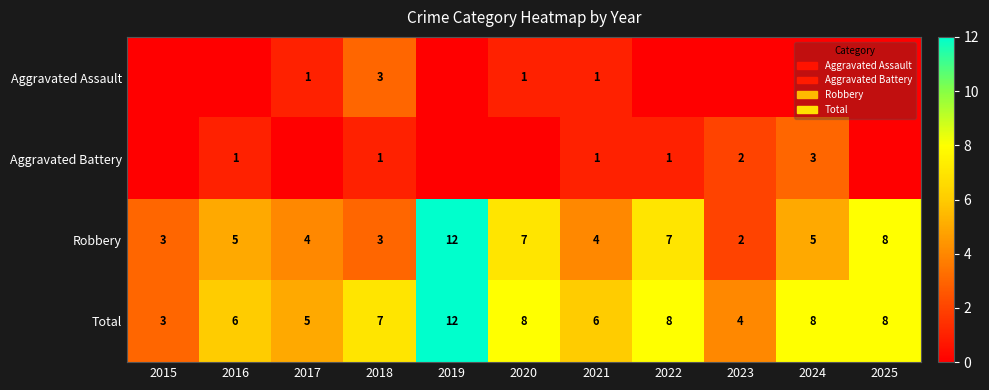

How many values in the Robbery series are below 5?

5